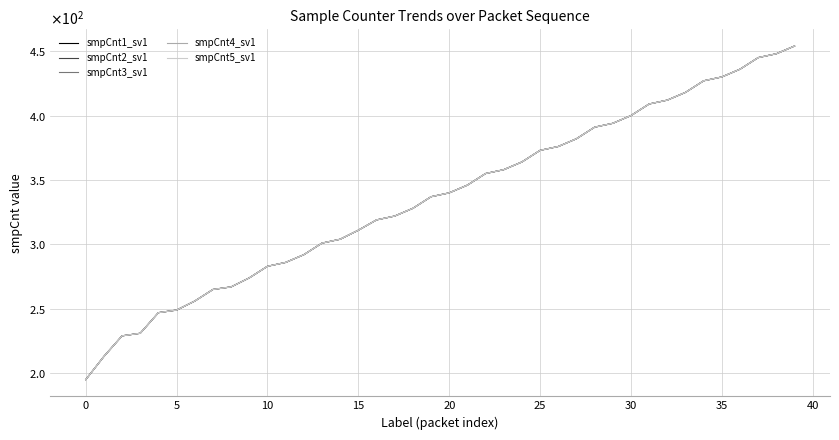

Is this an area chart (filled region under the line)?

No